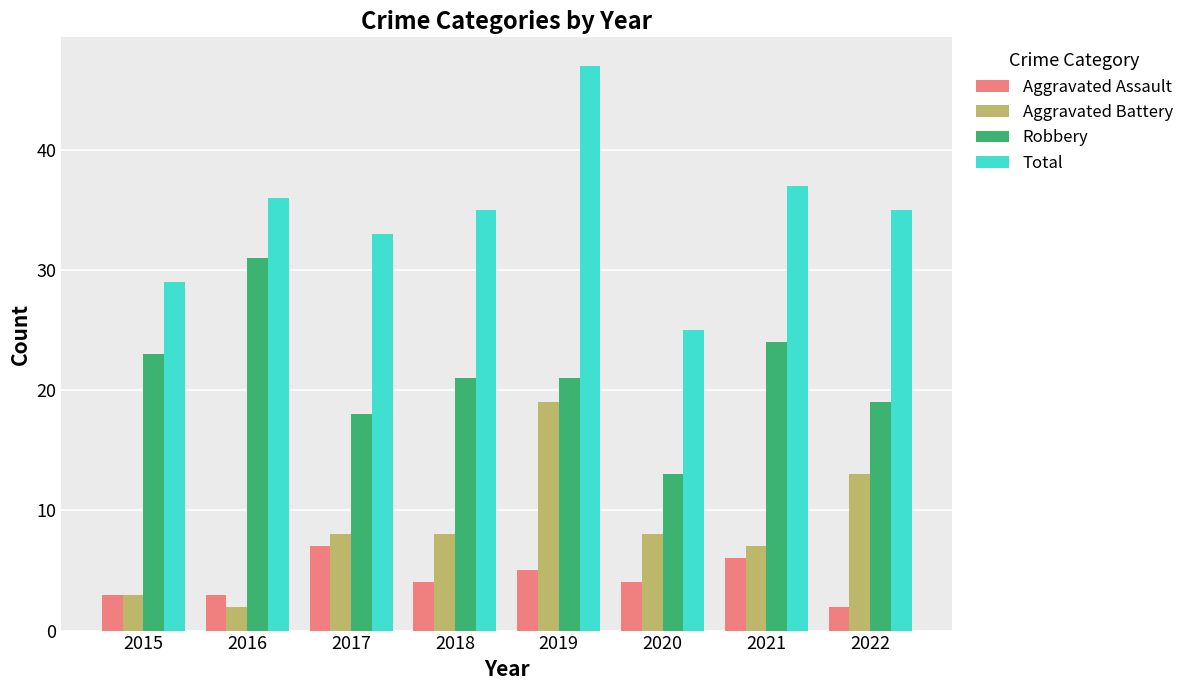

List the series in order of their peak value, highest first.

Total, Robbery, Aggravated Battery, Aggravated Assault